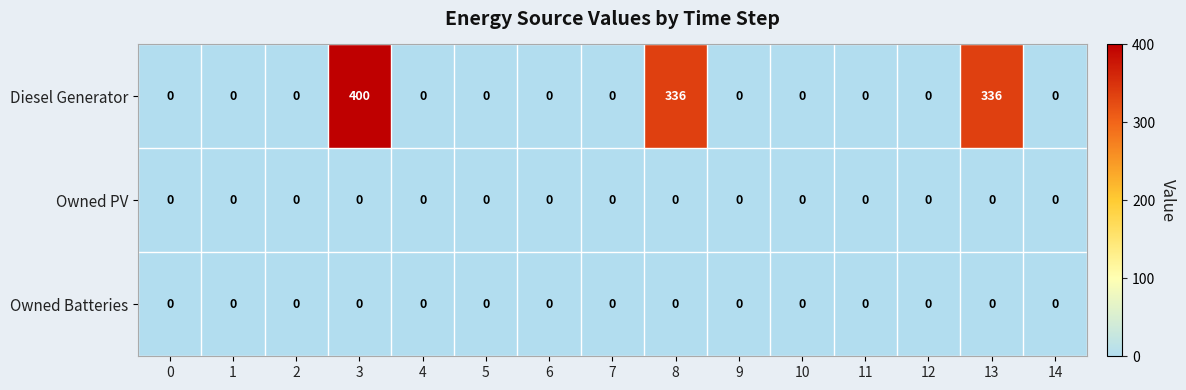

At which category is the sum across all series the highest?

3